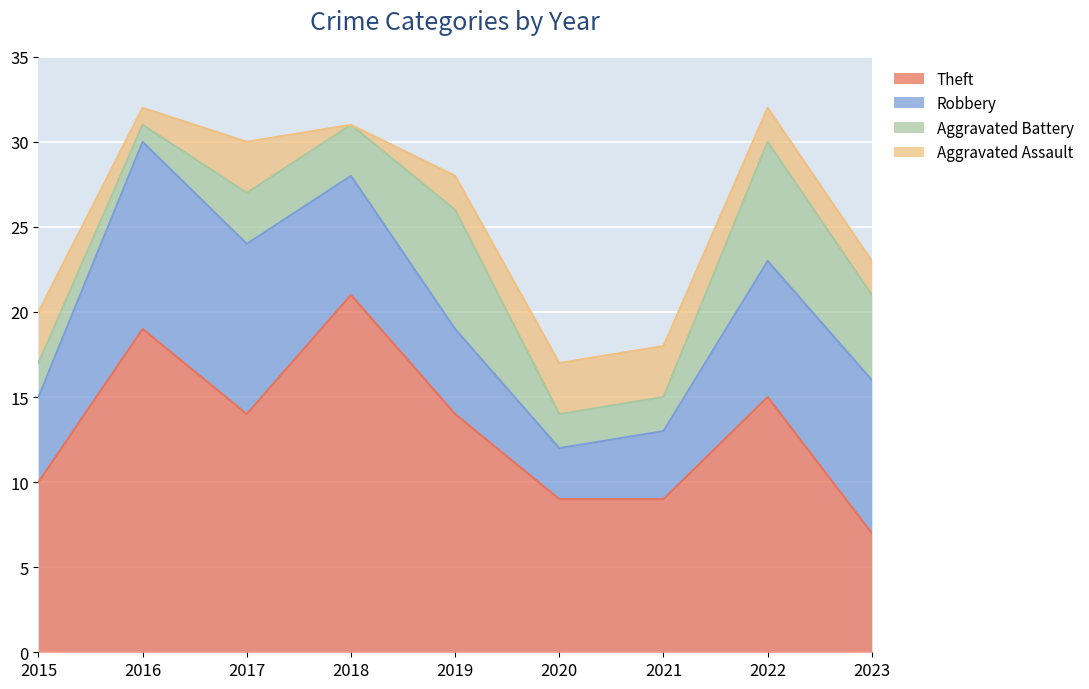

Does the chart display data point markers on the line(s)?

No